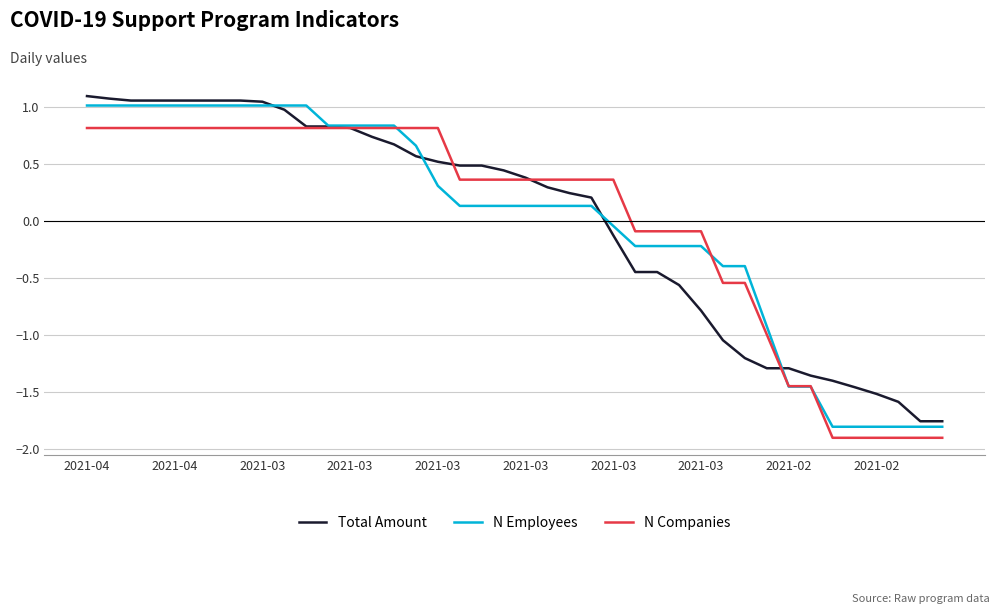

Which series ends up on top after the final intersection of N Companies and N Employees?

N Employees